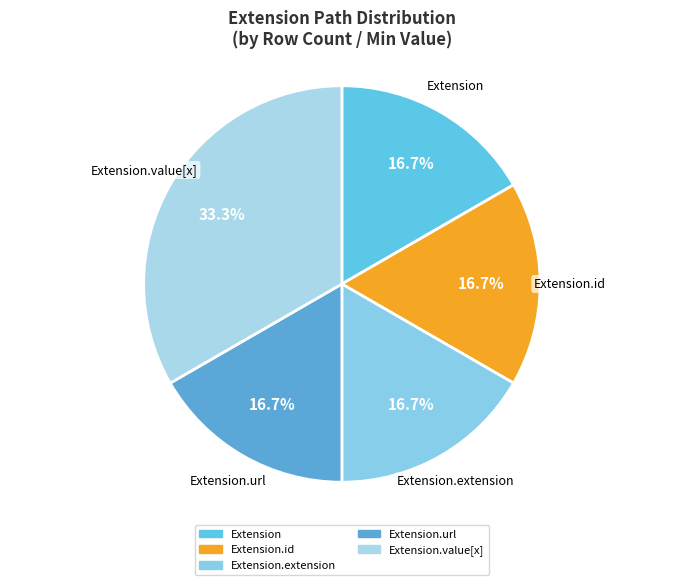

Does Extension.id represent more than half of the total?

No